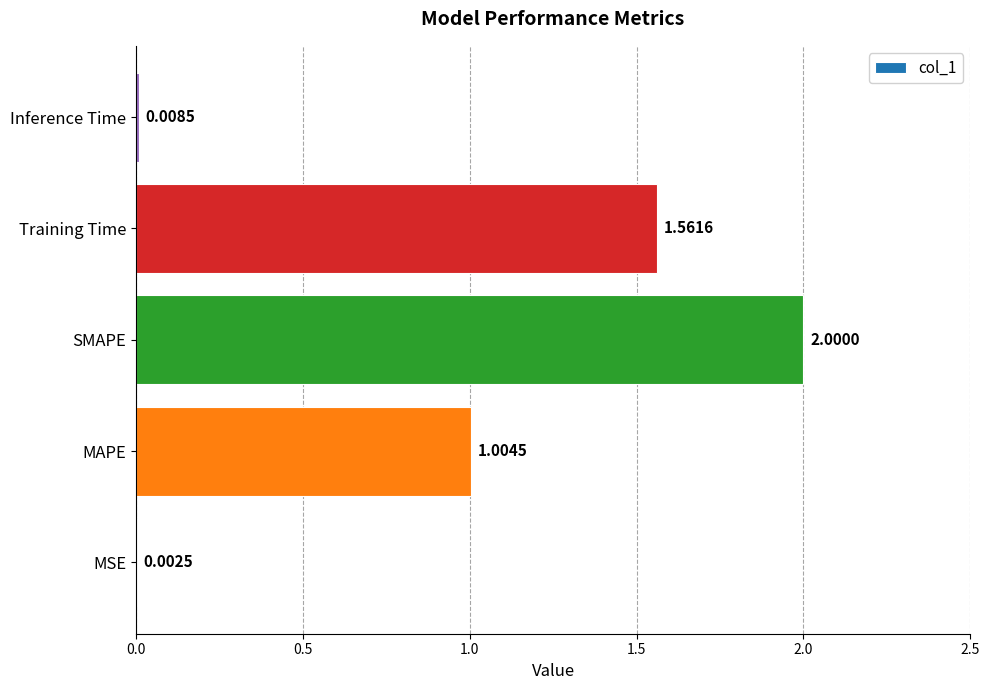

At which label is the value closest to 1?

MAPE